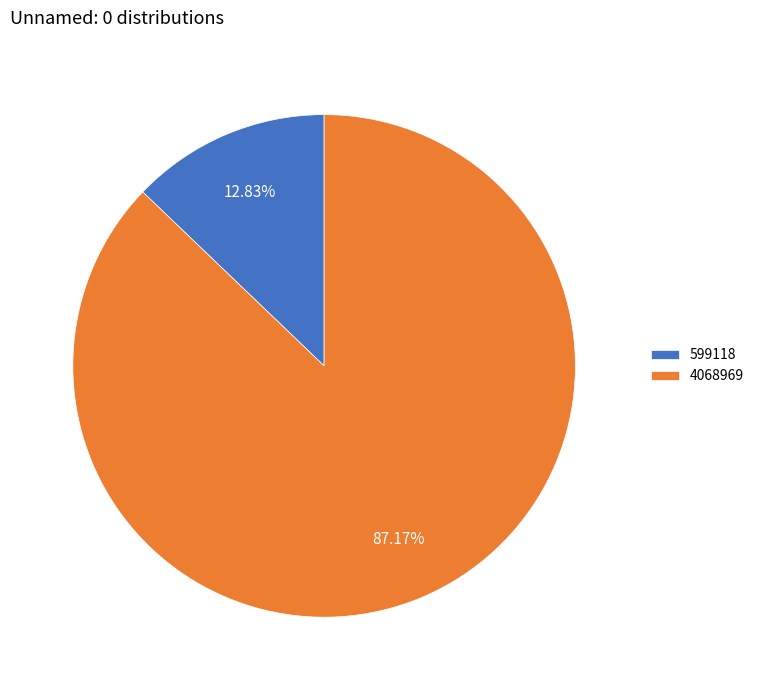

How many segments does this pie chart have?

2